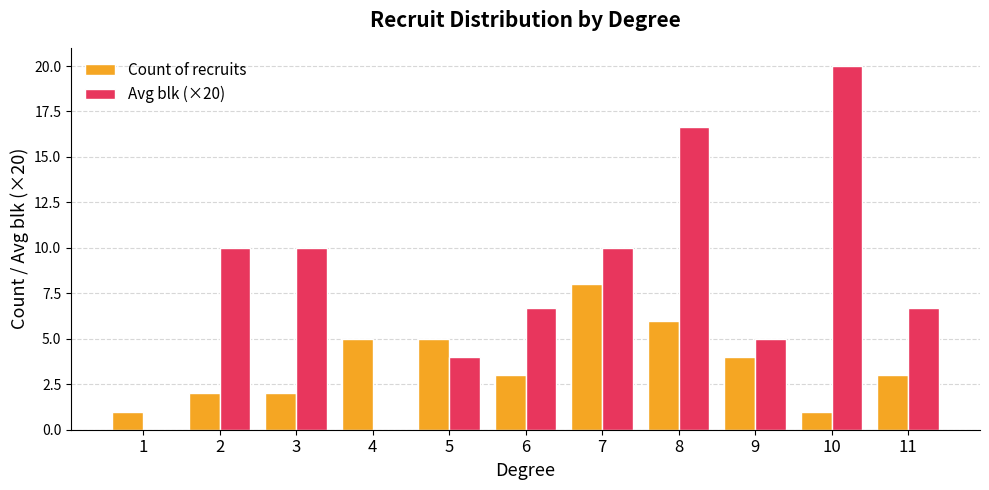

At which label is Count of recruits closest to 4?

9